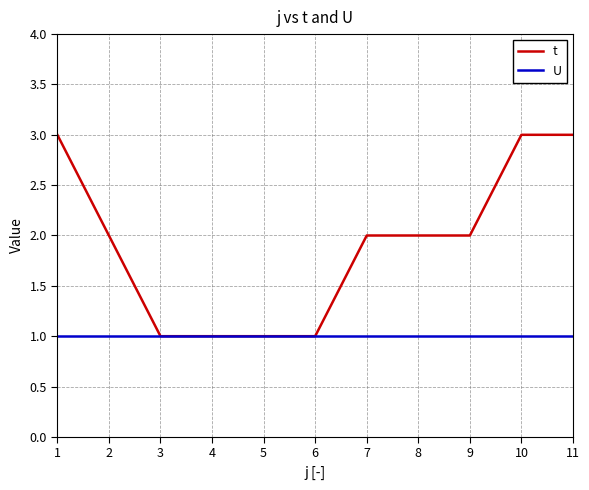

Rank the series at 8 from lowest to highest value.

U, t